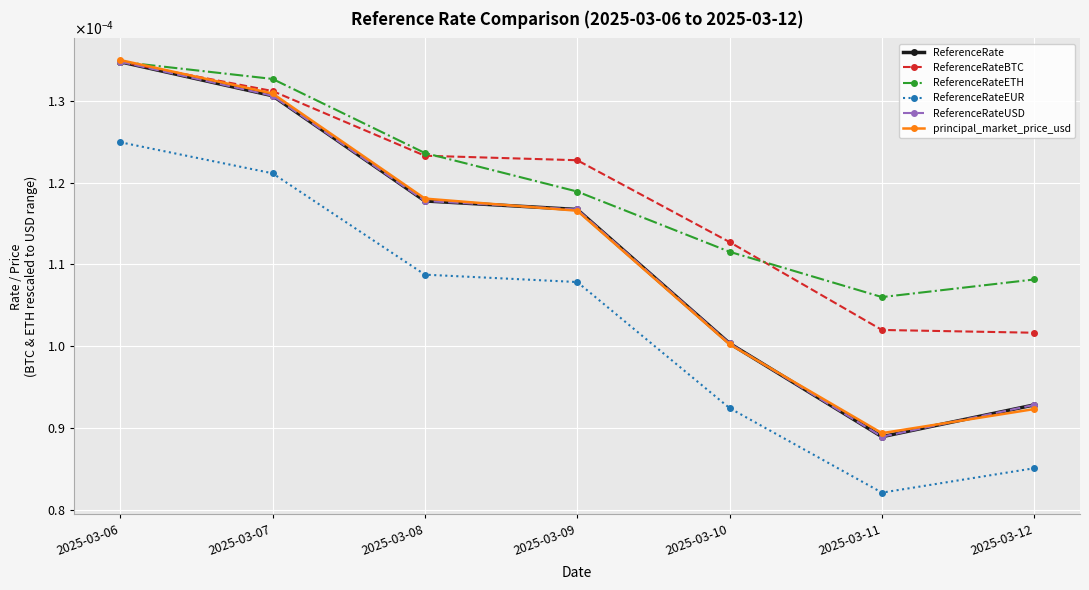

Which series has the widest spread of values?

ReferenceRate